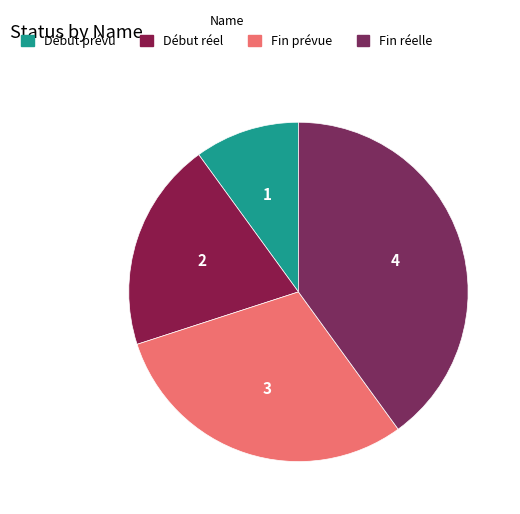

Is there any slice that represents more than half of the pie?

No